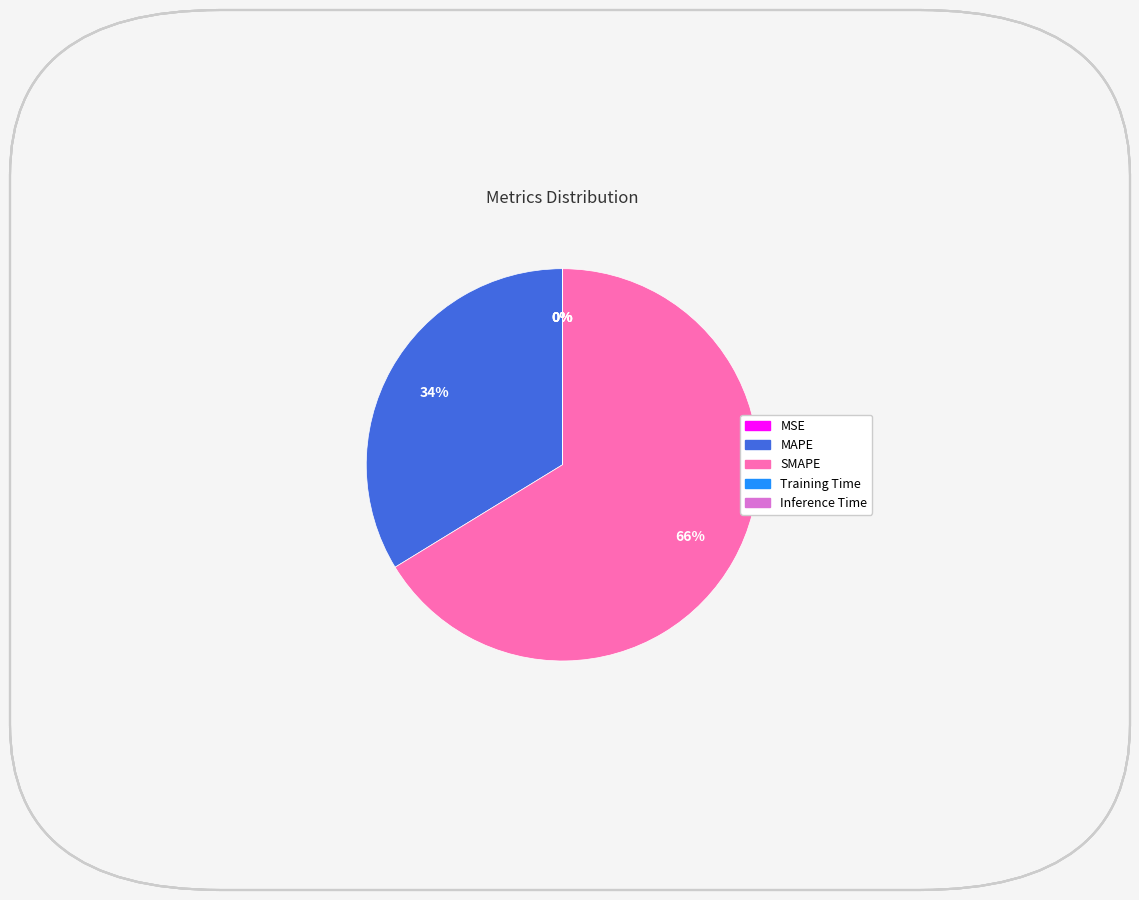

To the nearest percent, what is the average slice percentage?

20%